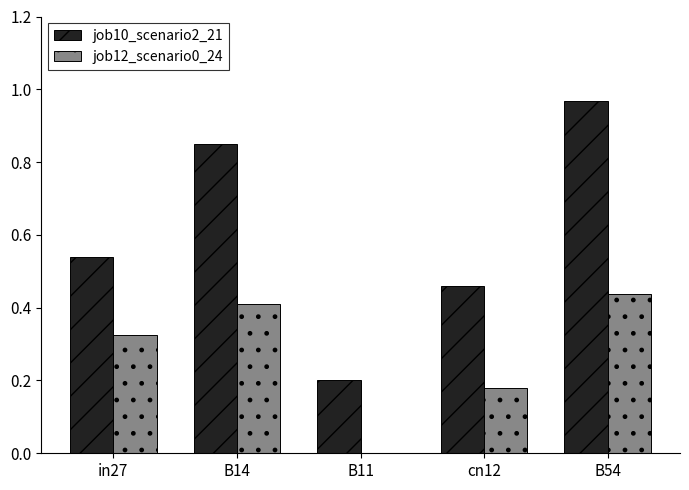

What is the sum of all job12_scenario0_24 values?

1.4